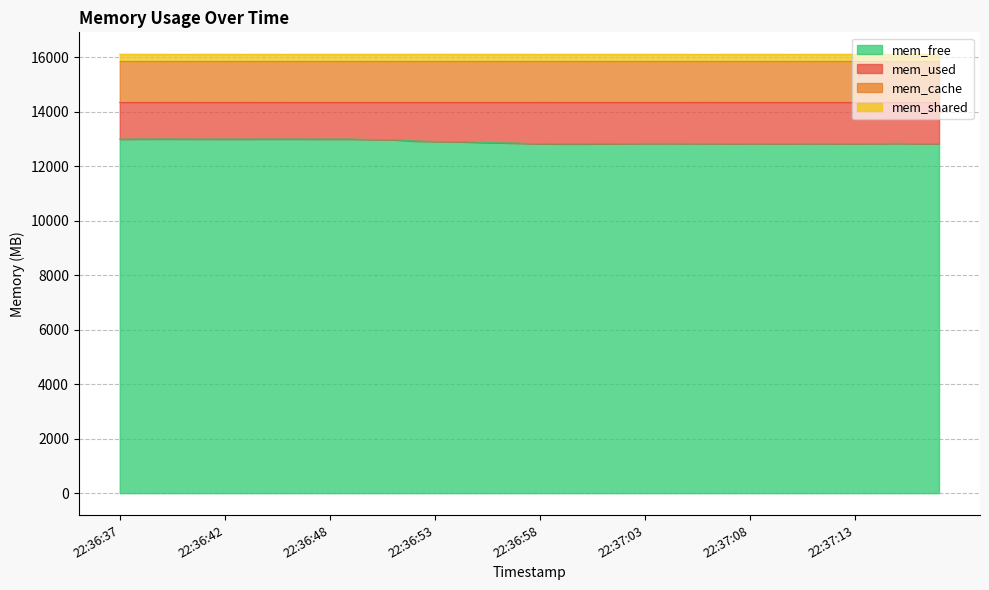

Where is mem_shared nearest to the value 16098?

22:36:58